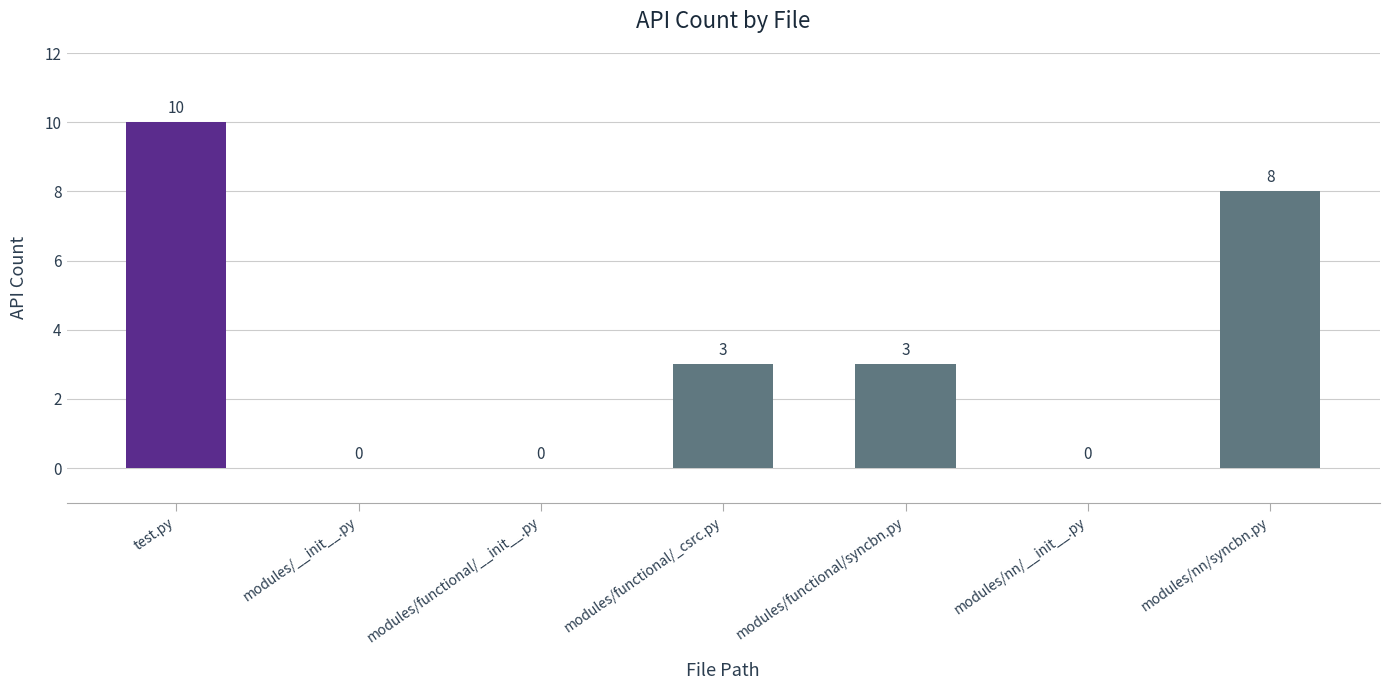

Reading left to right, list all the values displayed in this chart.

test.py=10	modules/__init__.py=0	modules/functional/__init__.py=0	modules/functional/_csrc.py=3	modules/functional/syncbn.py=3	modules/nn/__init__.py=0	modules/nn/syncbn.py=8